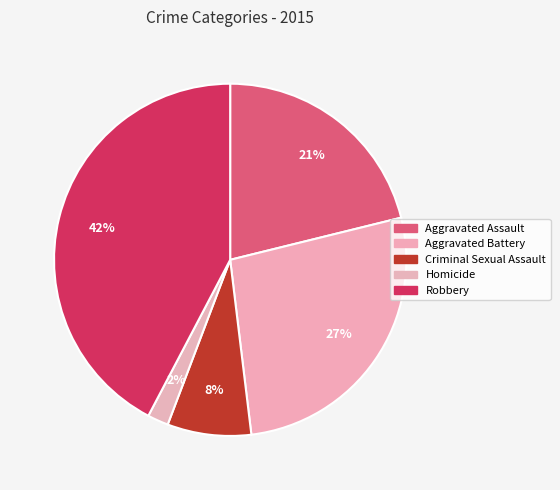

How many slices are in this pie chart?

5